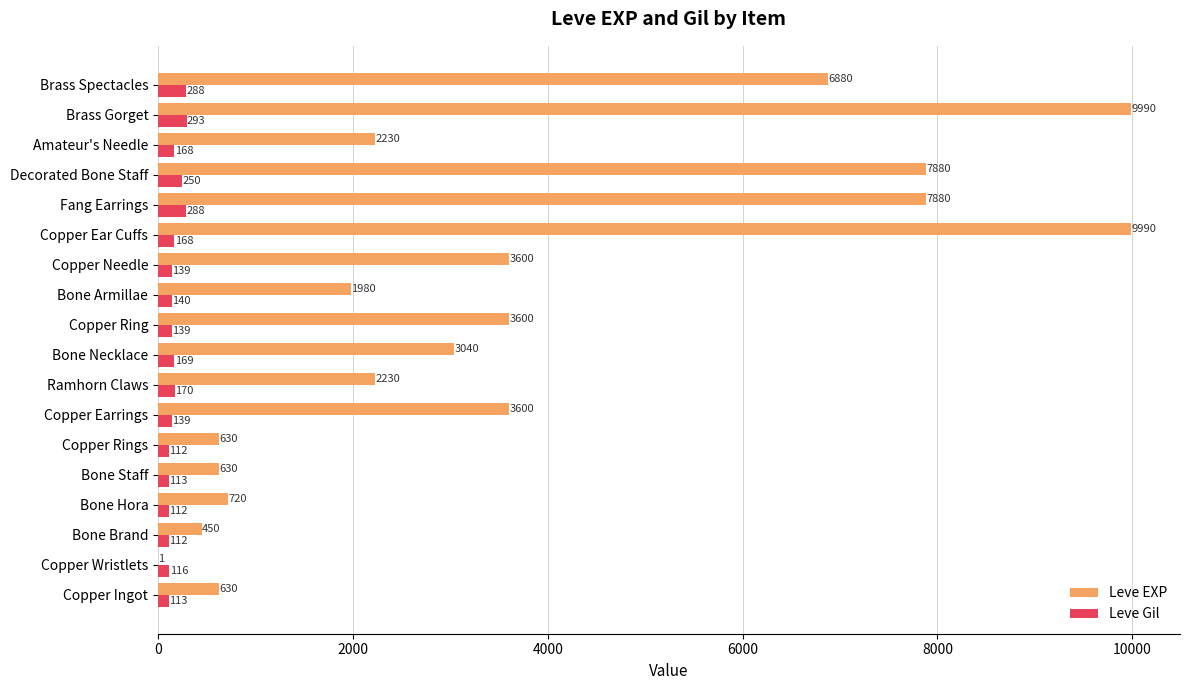

What value does the Leve Gil series have at Bone Brand?

112